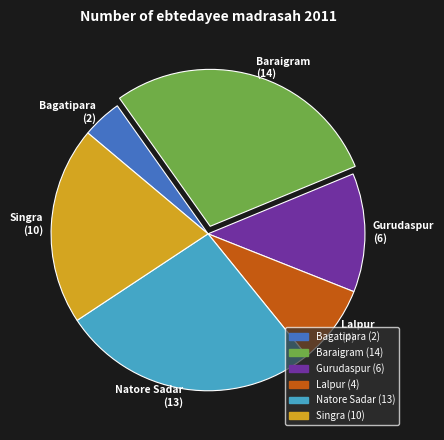

Is there any slice that represents more than half of the pie?

No